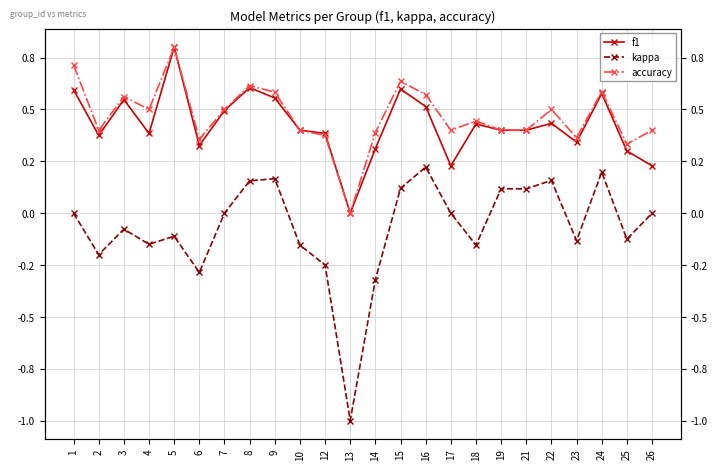

What is the sum of the accuracy values at 16 and 1?

1.3